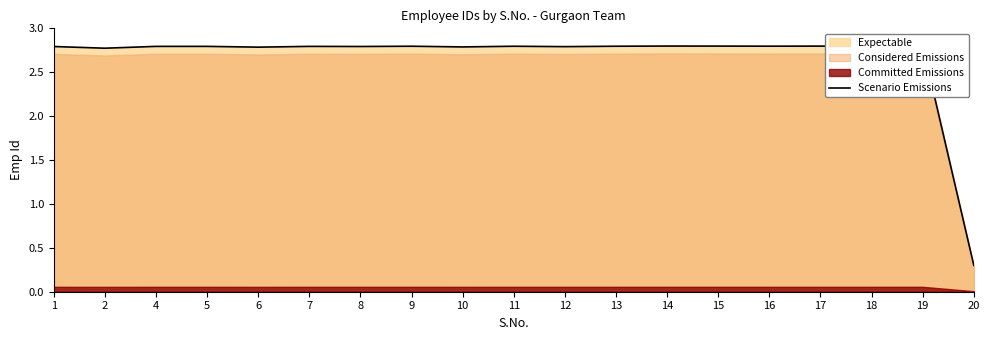

Rank the categories by value from lowest to highest.

20, 2, 6, 10, 12, 1, 8, 7, 4, 5, 11, 9, 13, 18, 16, 17, 15, 14, 19